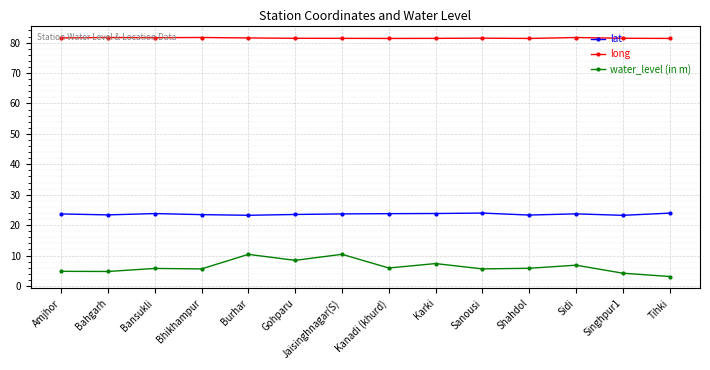

Which series changed the most between Gohparu and Shahdol?

water_level (in m)